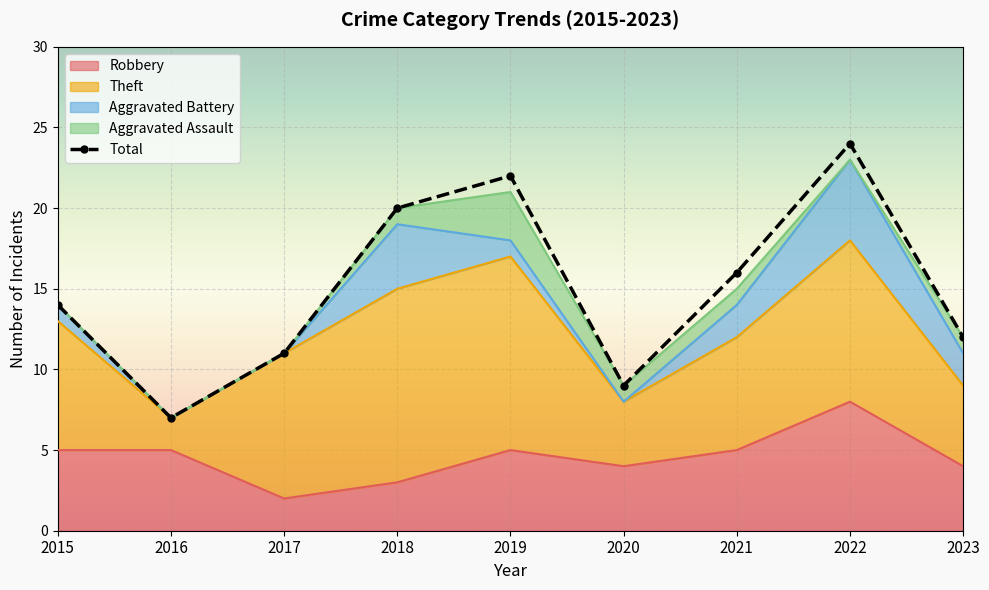

Reading right to left, what are all the values shown in this chart?

2023=12	2022=24	2021=16	2020=9	2019=22	2018=20	2017=11	2016=7	2015=14